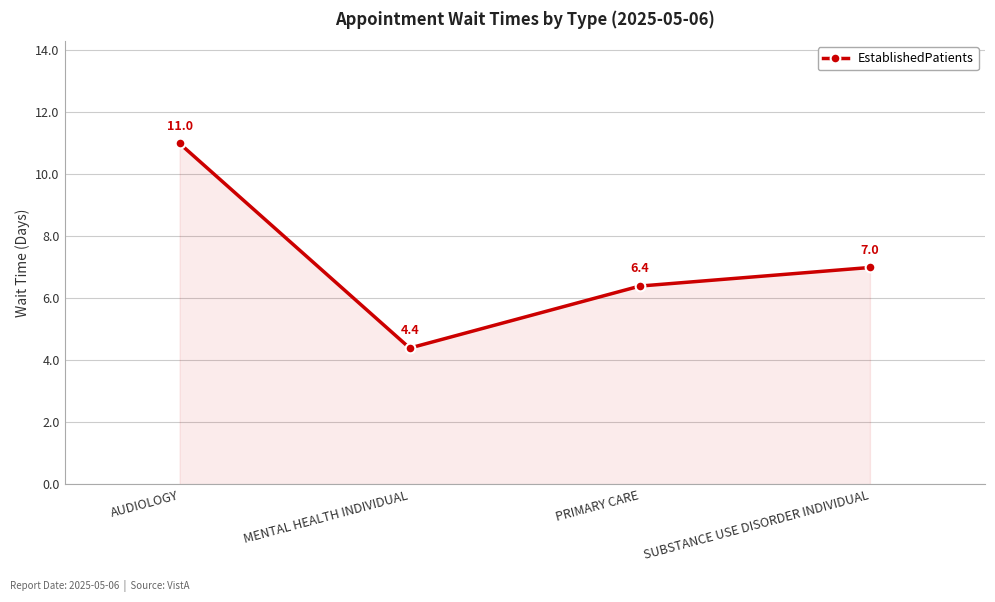

What is the change in value from PRIMARY CARE to SUBSTANCE USE DISORDER INDIVIDUAL?

+0.6